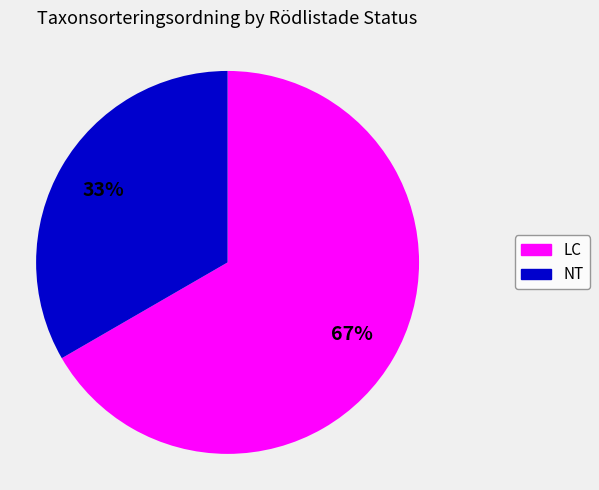

Is there any slice that represents more than half of the pie?

Yes